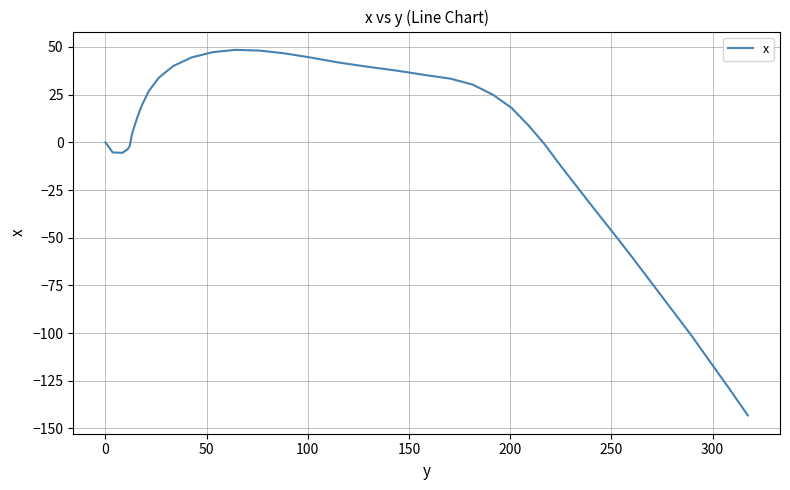

What is the difference between the maximum and minimum values?

191.7